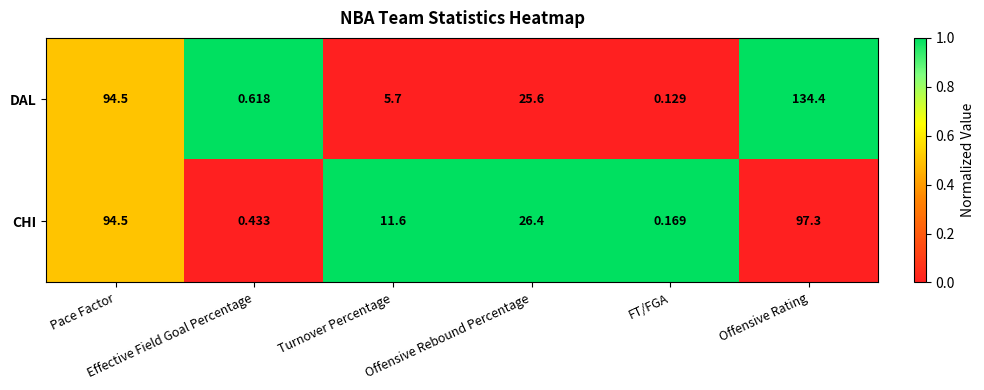

How many series are shown in this chart?

2